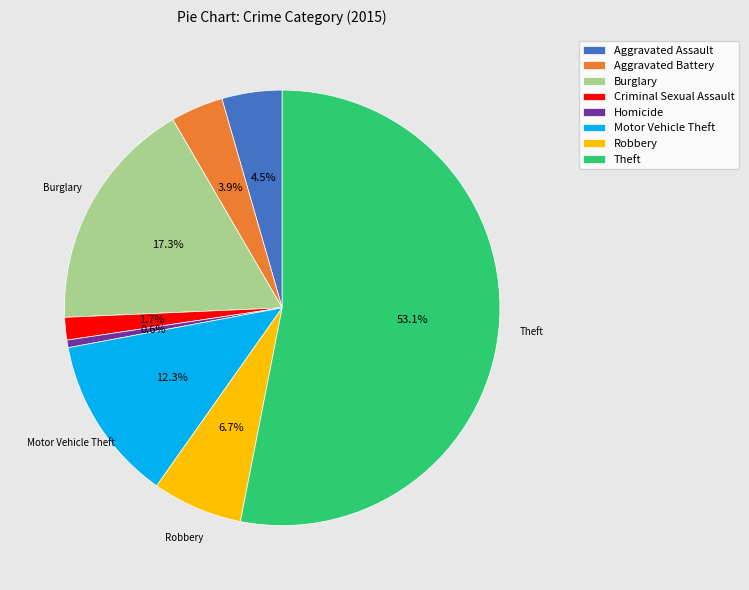

Which slice is the largest?

Theft